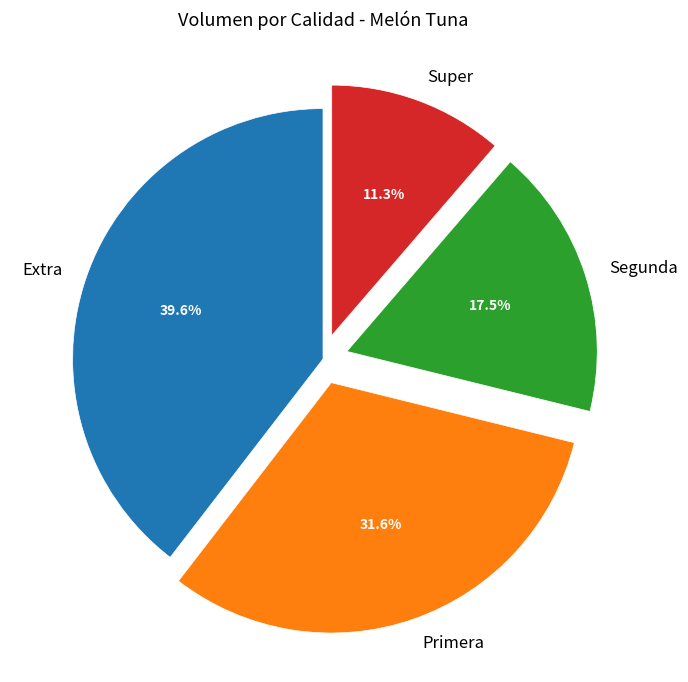

Rank the categories by value from lowest to highest.

Super, Segunda, Primera, Extra